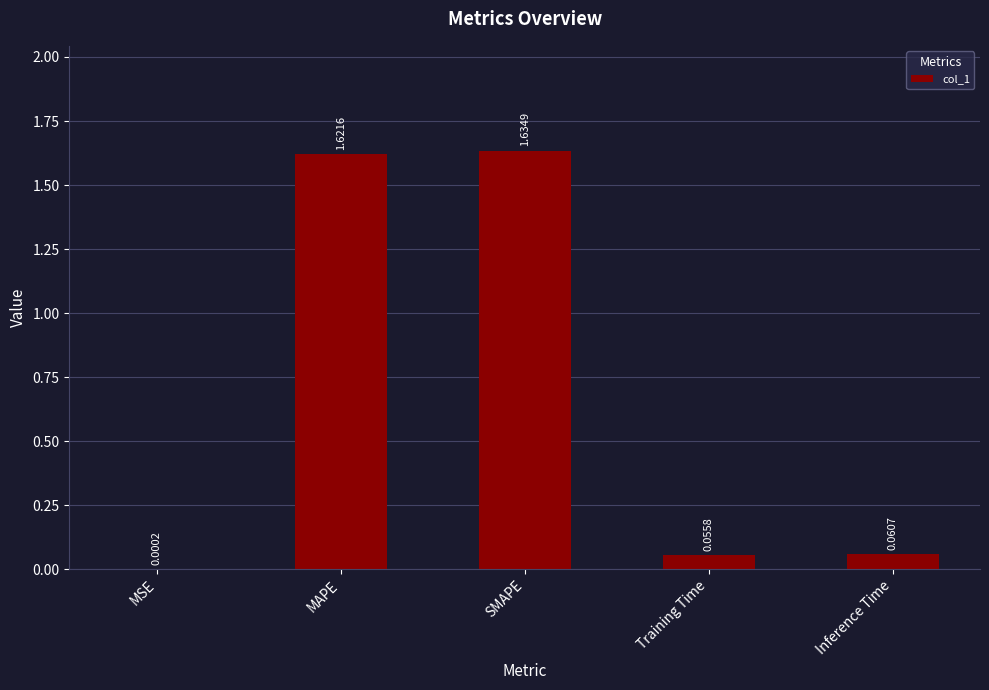

The value at SMAPE is 2.2. True or false?

False